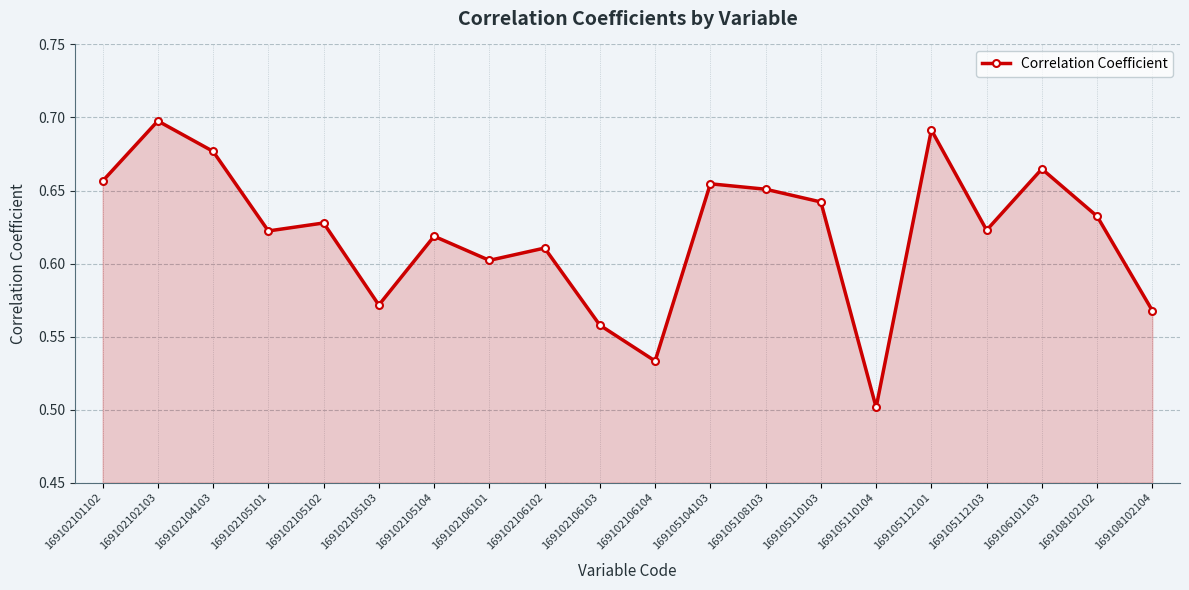

The value at 169105110104 is 0.3. True or false?

False